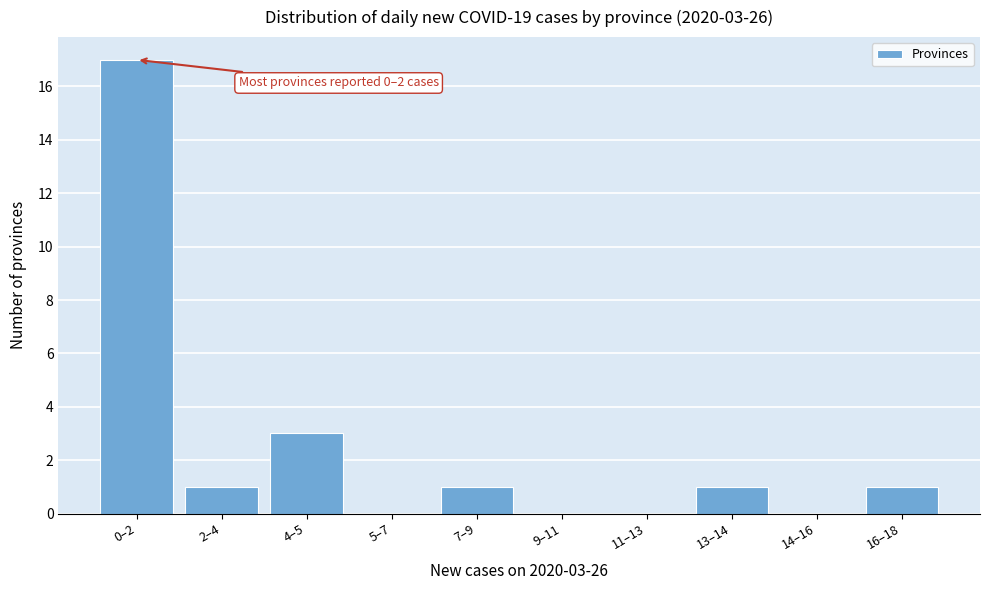

Reading left to right, what are all the values shown in this chart?

0–2=17	2–4=1	4–5=3	5–7=0	7–9=1	9–11=0	11–13=0	13–14=1	14–16=0	16–18=1